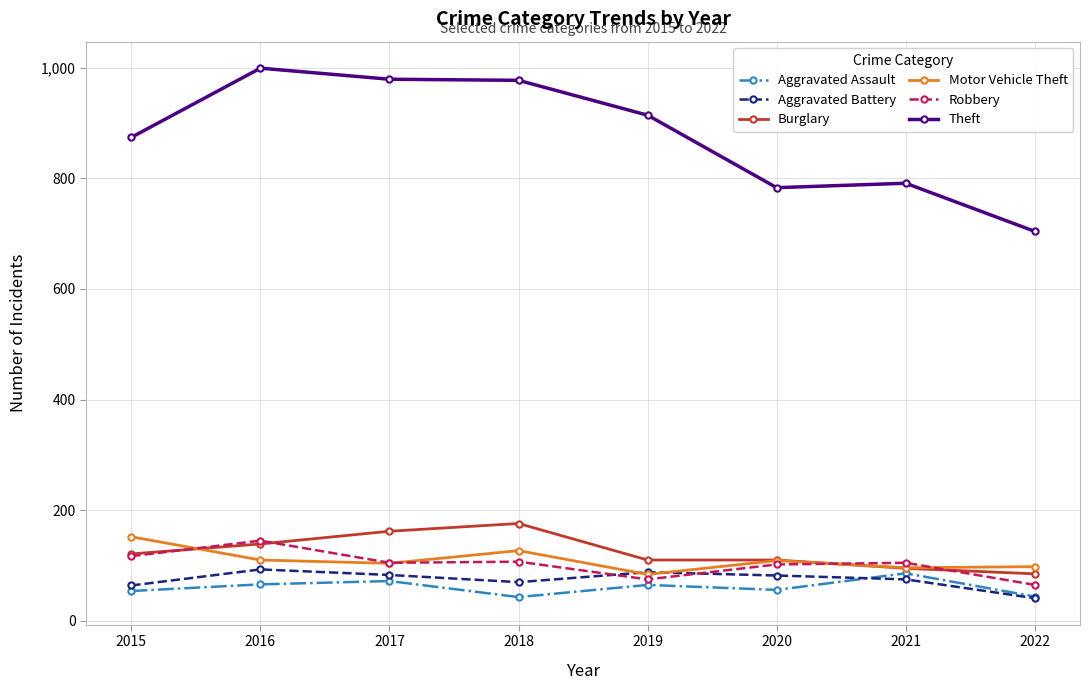

What is the value of the Aggravated Battery point at the 1st from the left?

64